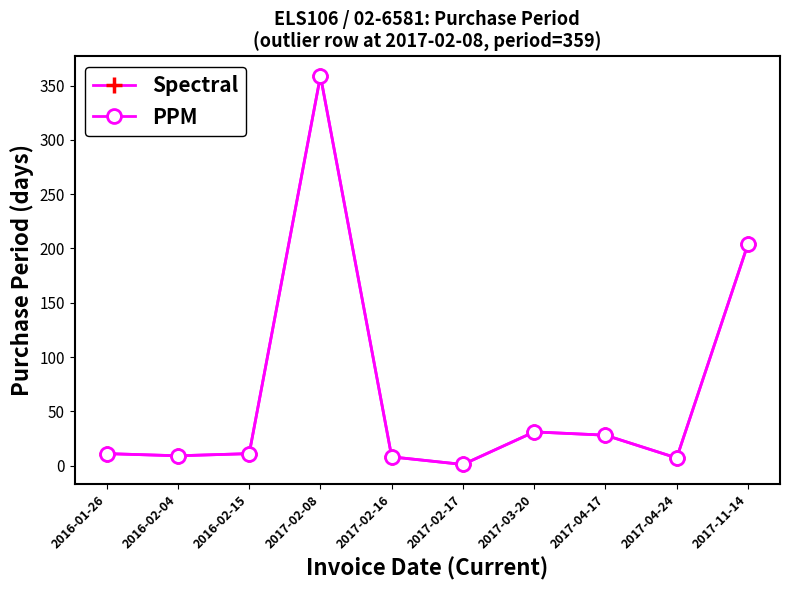

Is this an area chart (filled region under the line)?

No